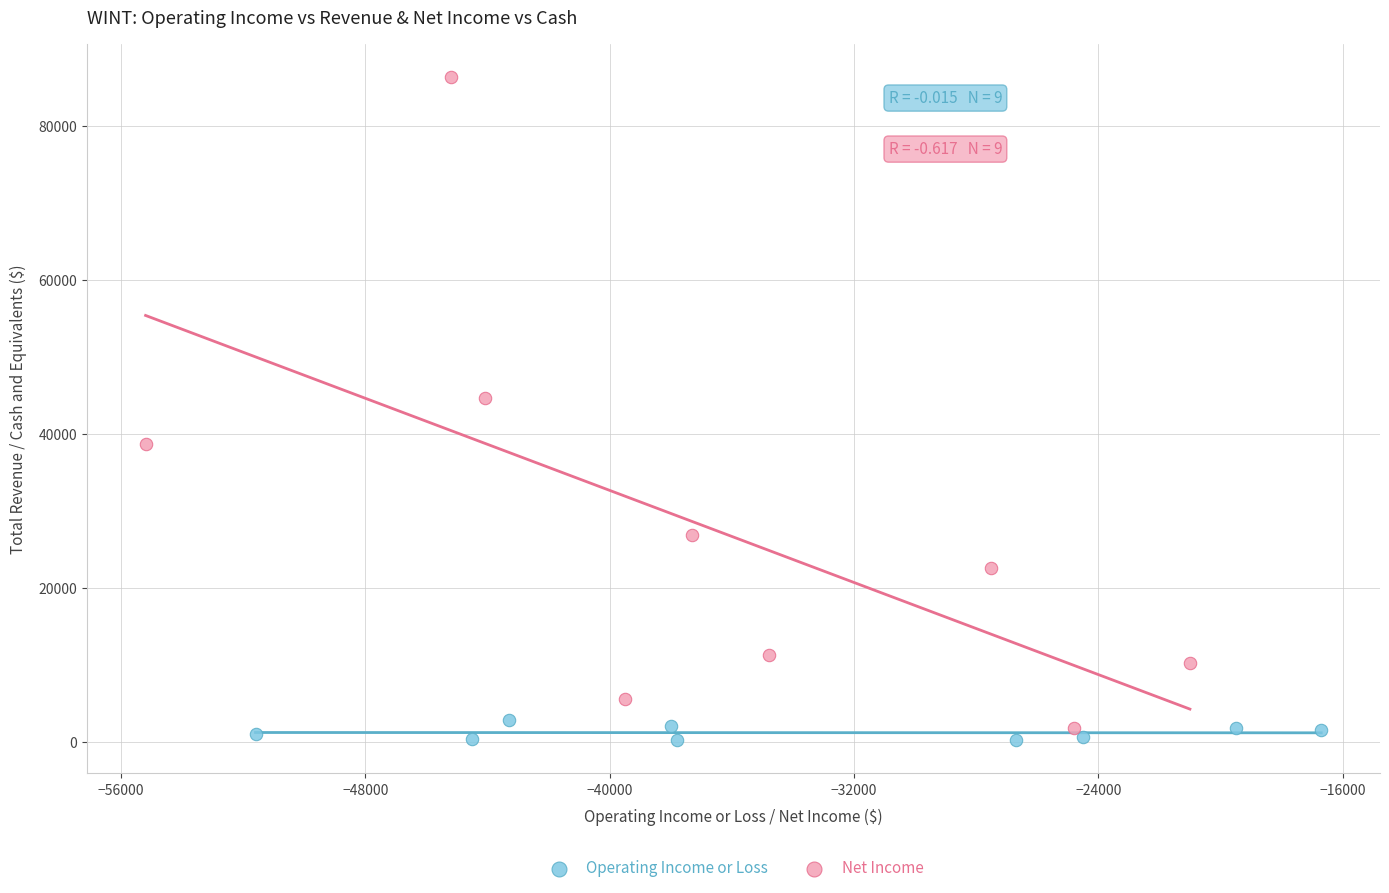

Which series has the largest Y range (max minus min)?

Net Income